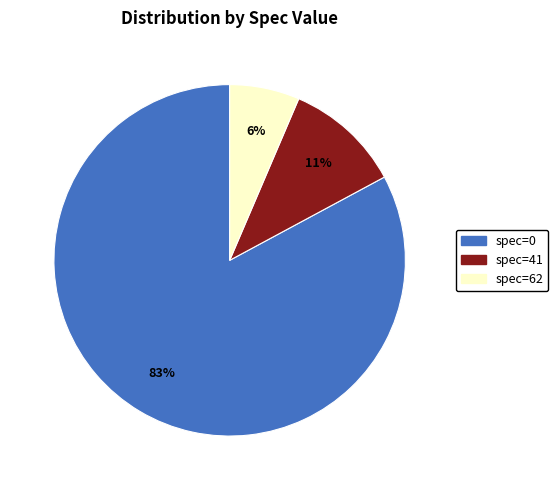

Count the number of slices in the pie.

3